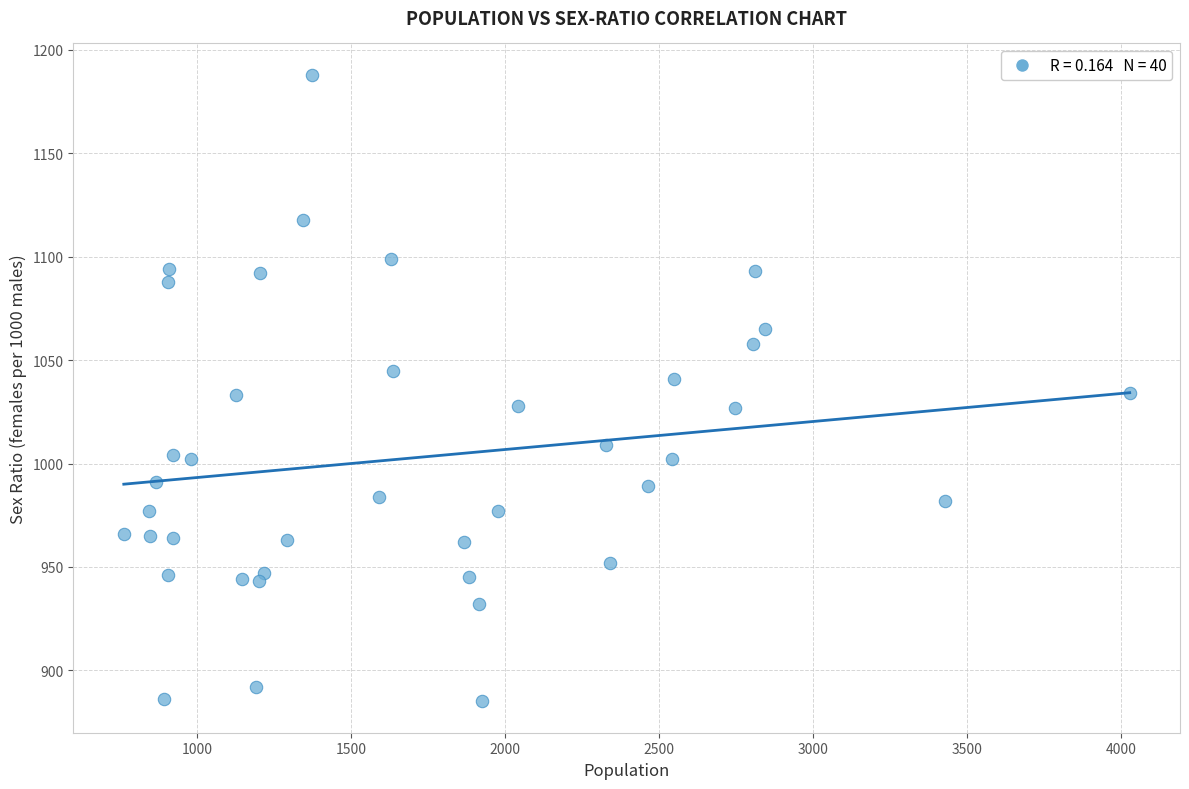

What is the range of Y values (max minus min)?

303